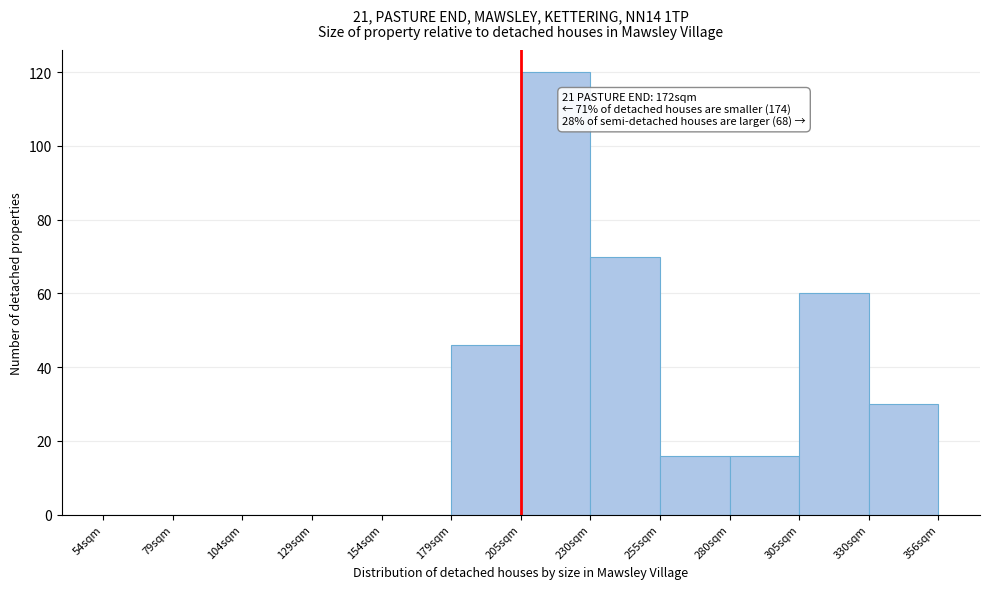

Which range on the x-axis has the tallest bar?

205 to 230